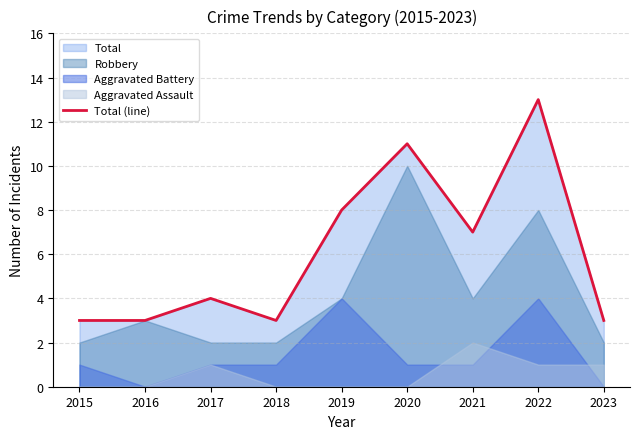

Read the value at 2019.

8